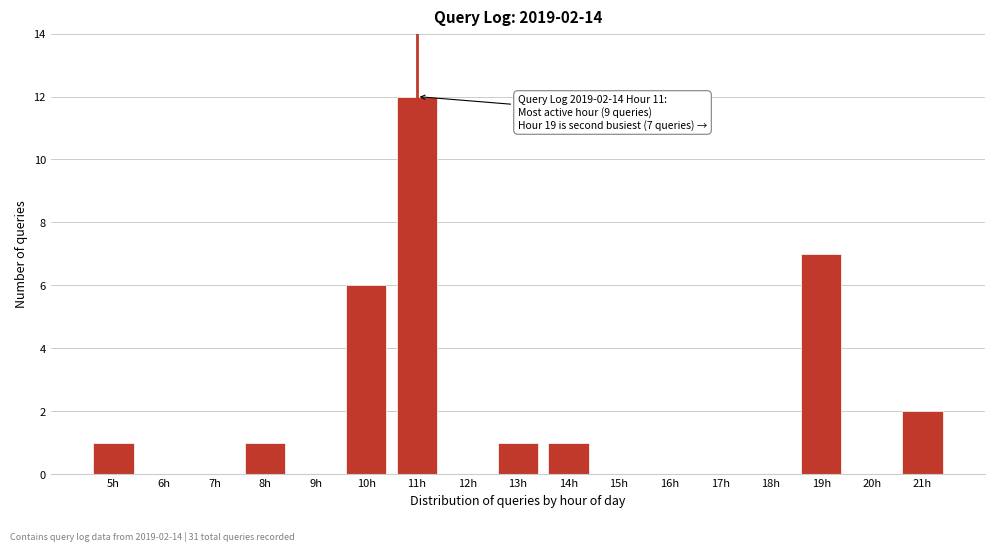

Reading right to left, transcribe all the data shown in this chart.

21h=2	20h=0	19h=7	18h=0	17h=0	16h=0	15h=0	14h=1	13h=1	12h=0	11h=12	10h=6	9h=0	8h=1	7h=0	6h=0	5h=1